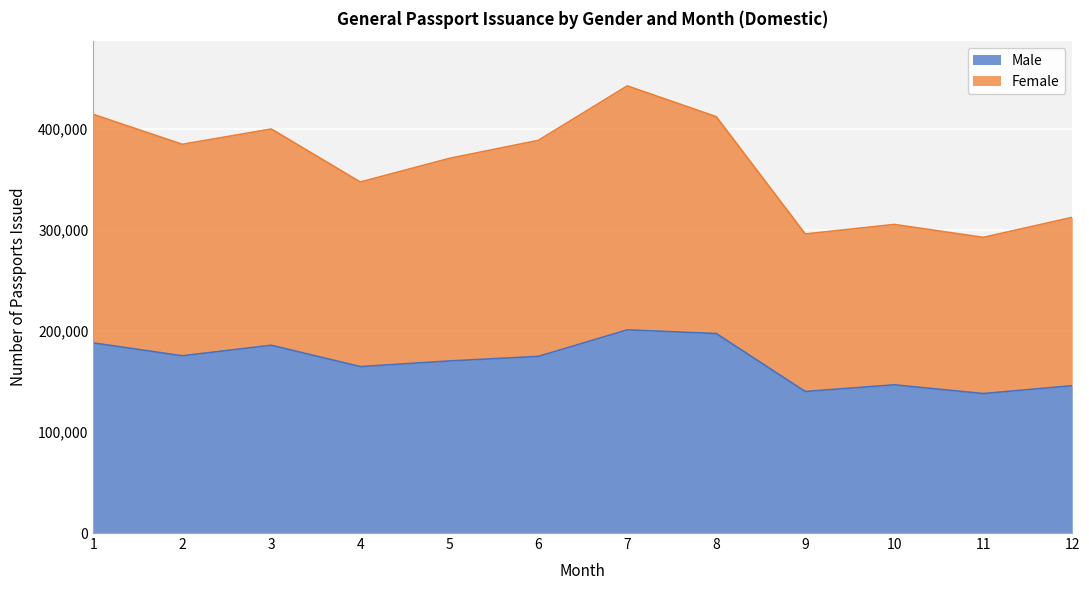

Which series has the largest range (max minus min)?

Female